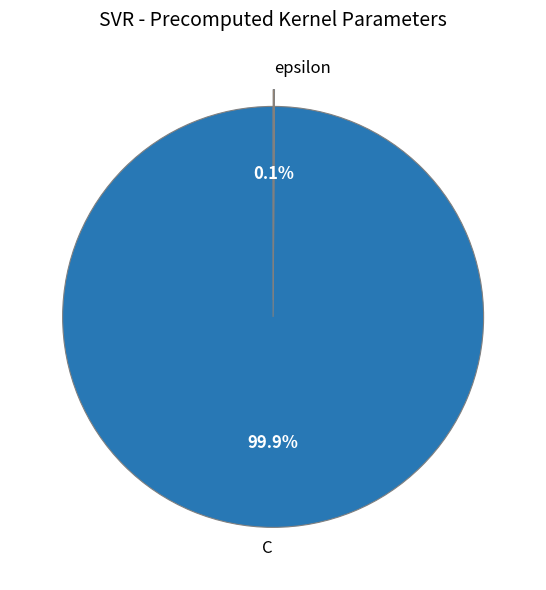

Which category has the biggest portion of the pie?

C